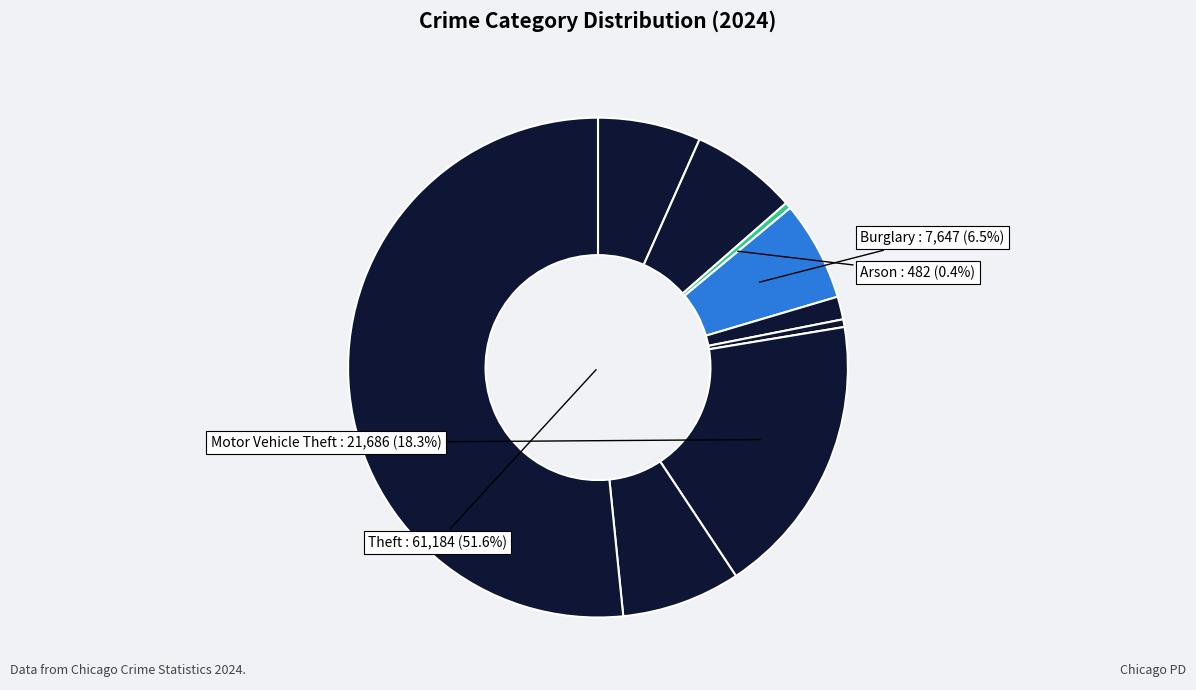

To the nearest percent, what is the difference between the largest and smallest slice percentages?

51%